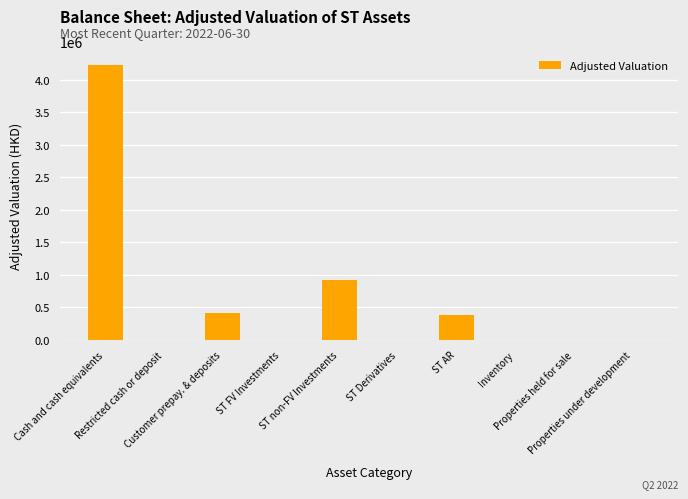

What is the greatest value displayed?

4228657.0